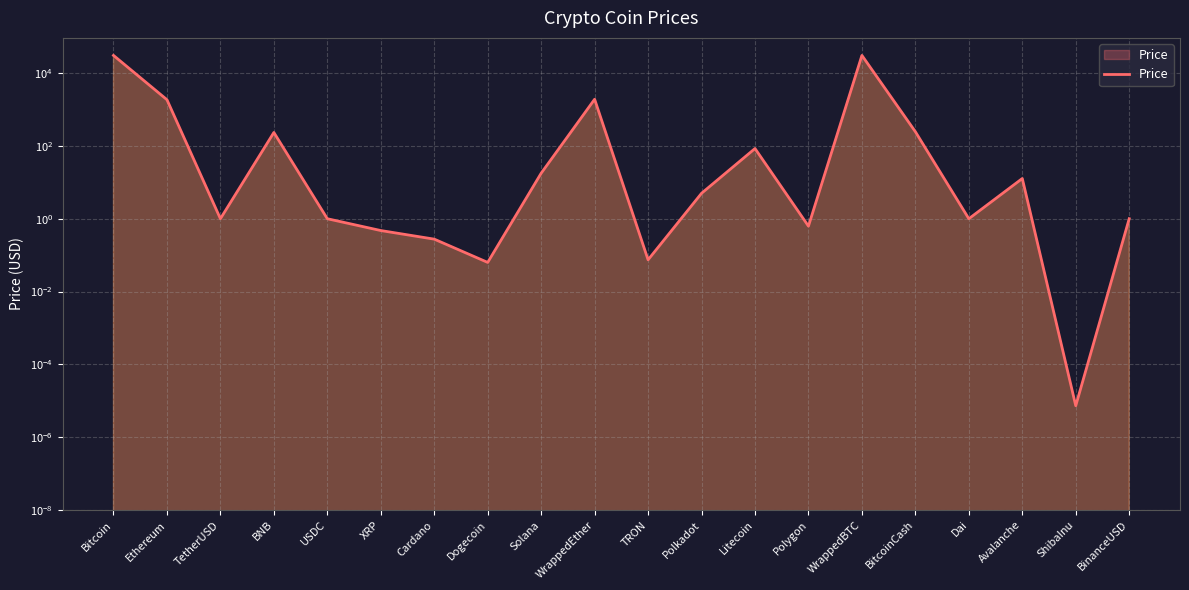

Is it true that the value at ShibaInu is 0.0?

False